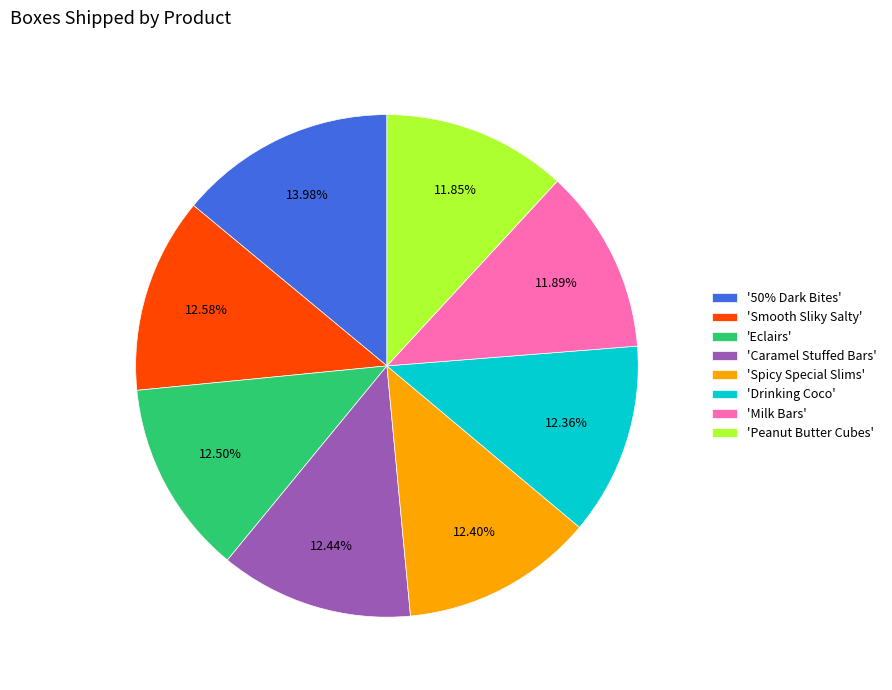

What is the ratio of the value at 'Smooth Sliky Salty' to the value at 'Spicy Special Slims'?

1.0